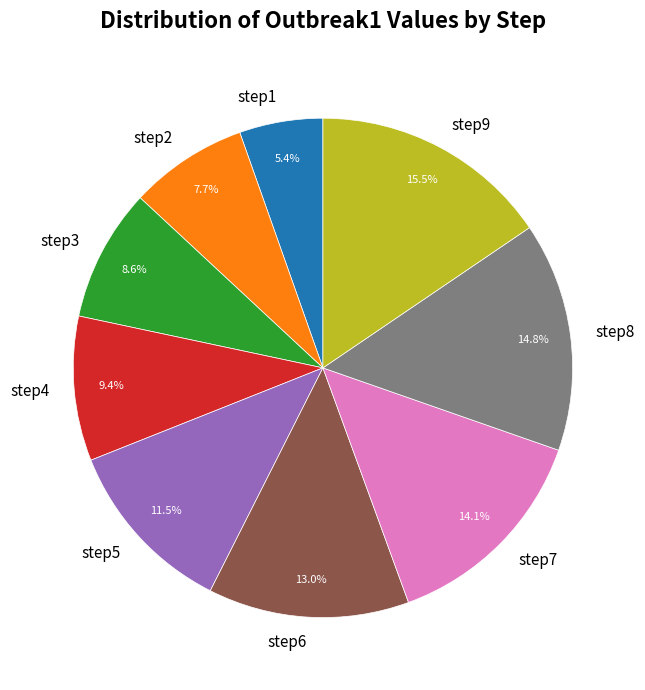

What is the ratio of the value at step9 to the value at step7?

1.1